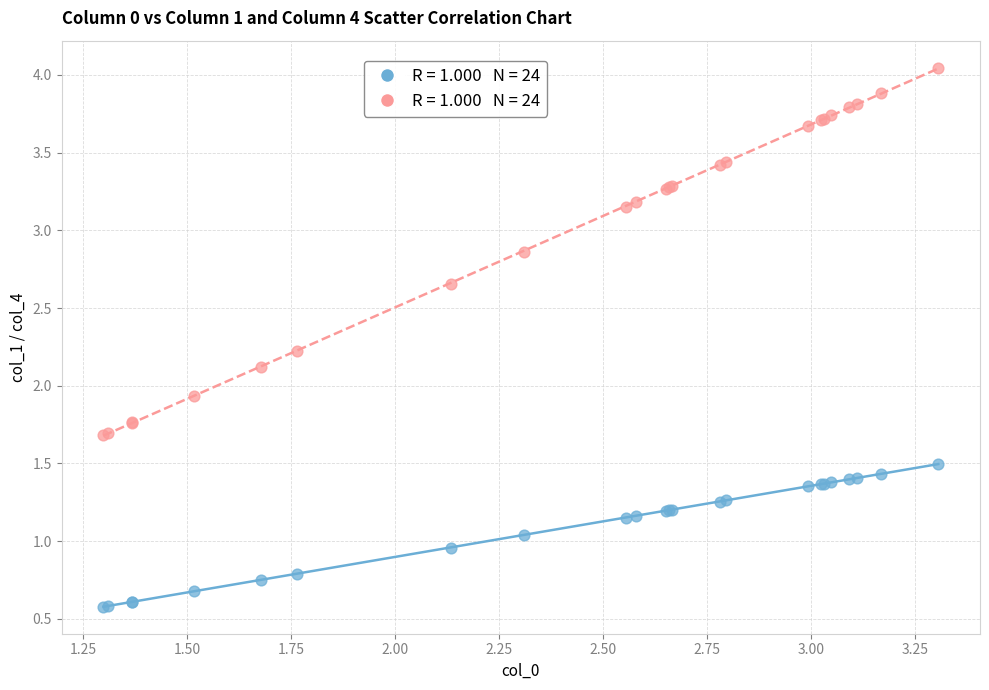

Across all series, what Y value is closest to 2?

1.9